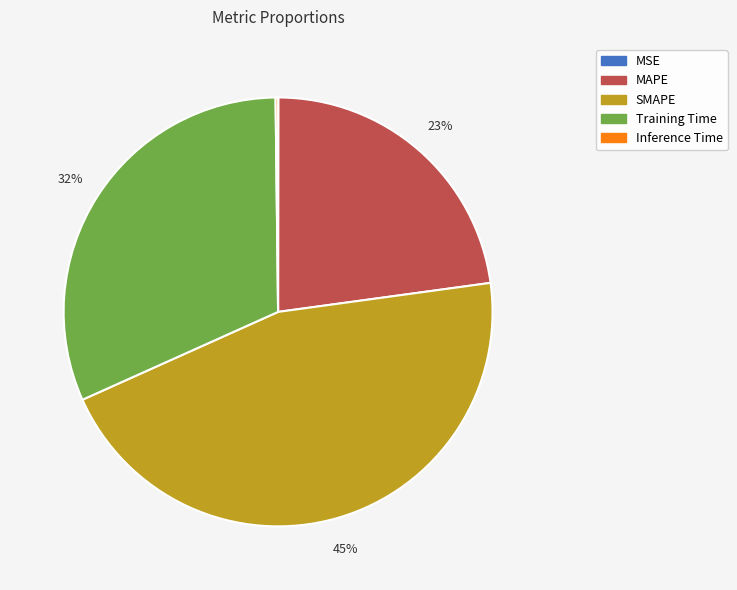

To the nearest percent, what portion does SMAPE represent?

45%